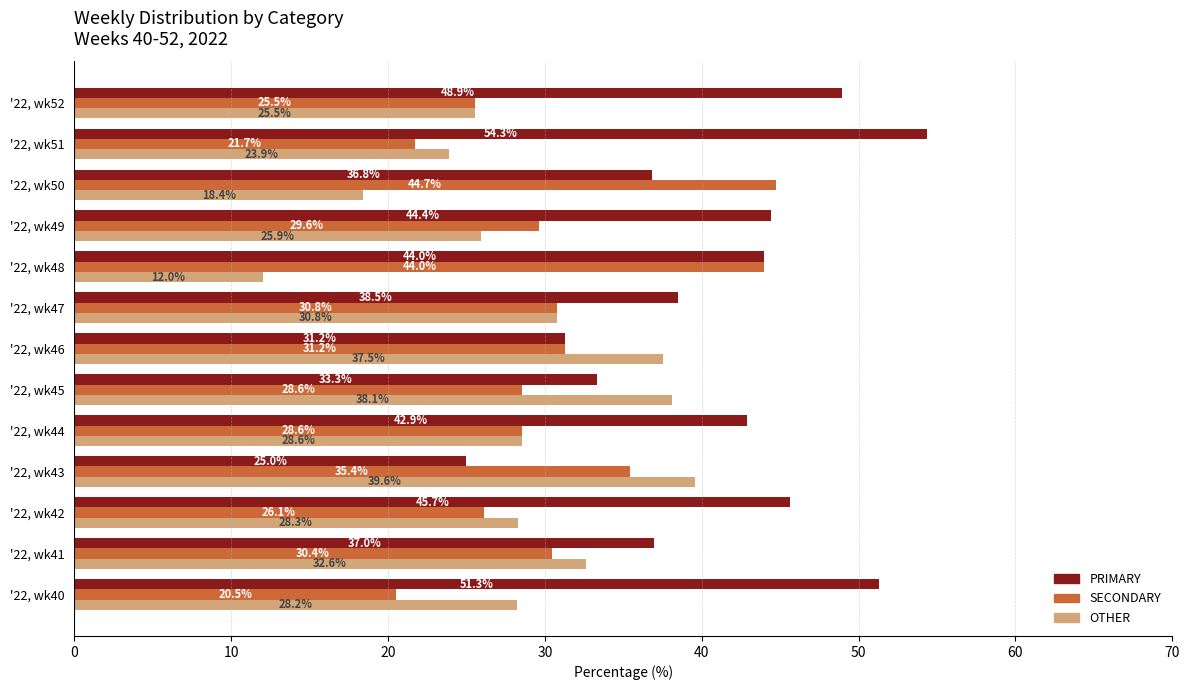

The OTHER series shows 25.9 at '22, wk49. True or false?

True